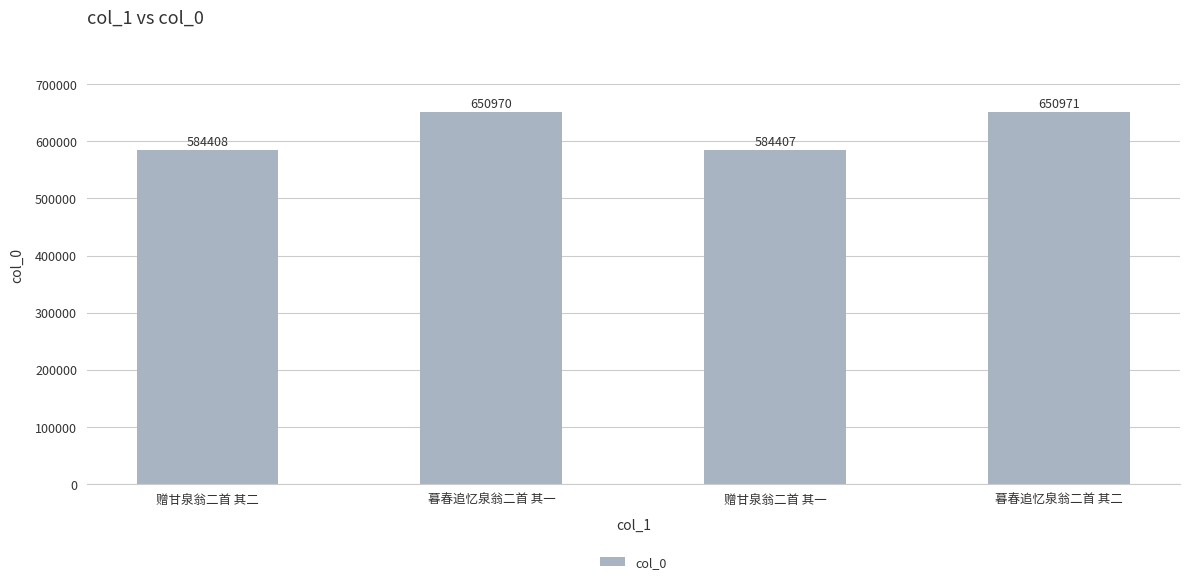

At which category does the chart reach its peak across all series?

暮春追忆泉翁二首 其二